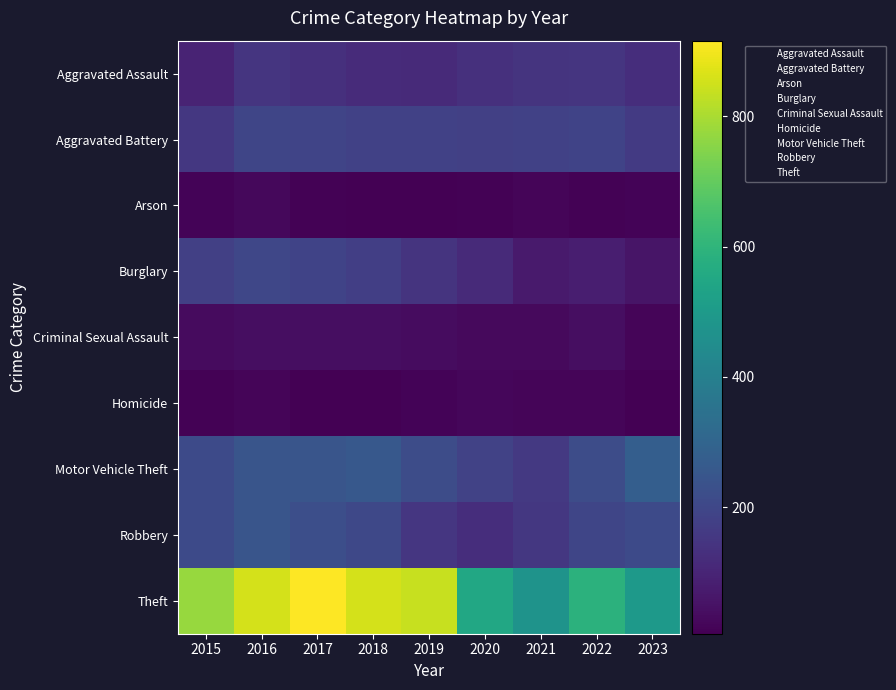

Rank the series at 2022 from highest to lowest value.

Theft, Motor Vehicle Theft, Robbery, Aggravated Battery, Aggravated Assault, Burglary, Criminal Sexual Assault, Homicide, Arson